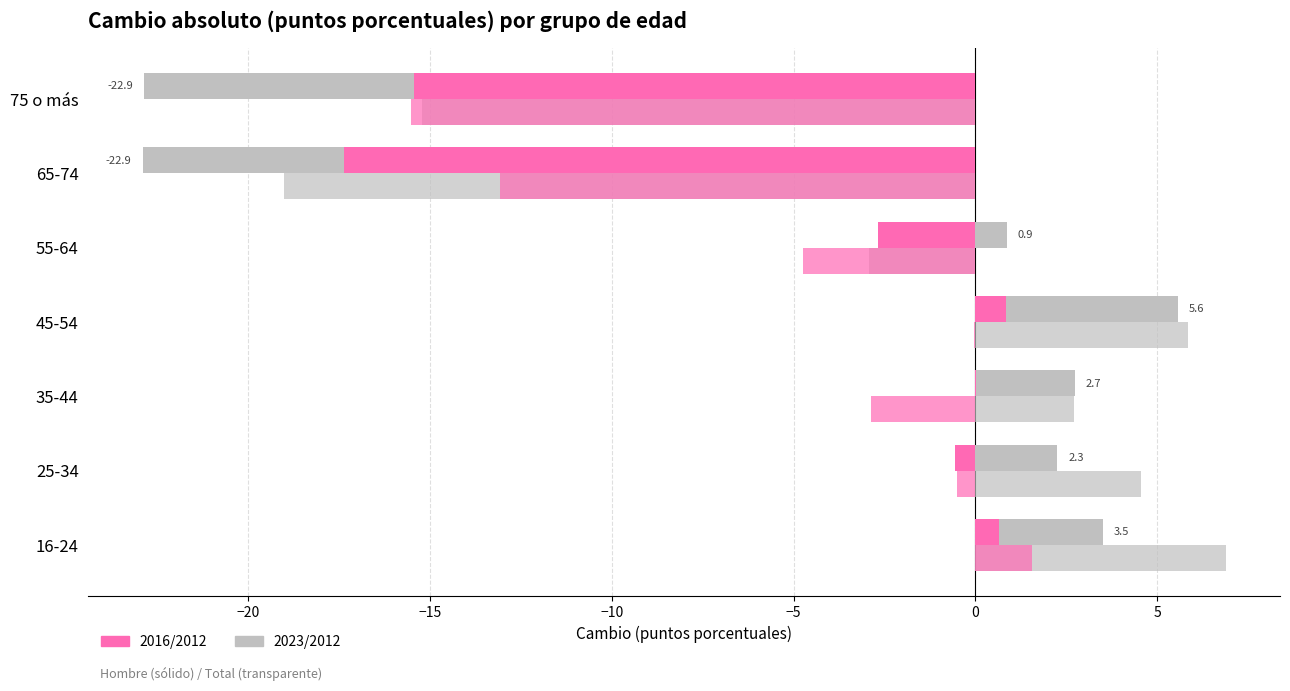

The value of 2016/2012 (Total) at 16-24 is 1.6. True or false?

True